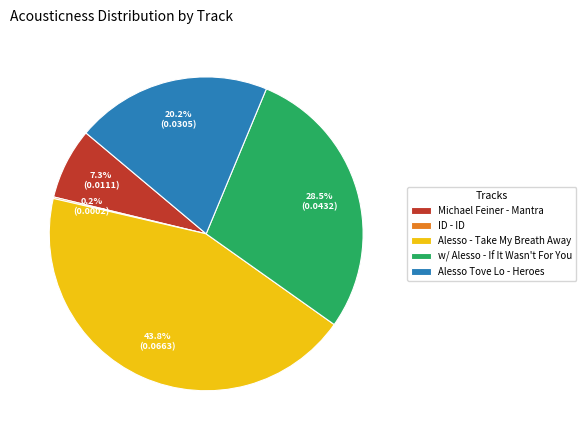

Which slice is the largest?

Alesso - Take My Breath Away